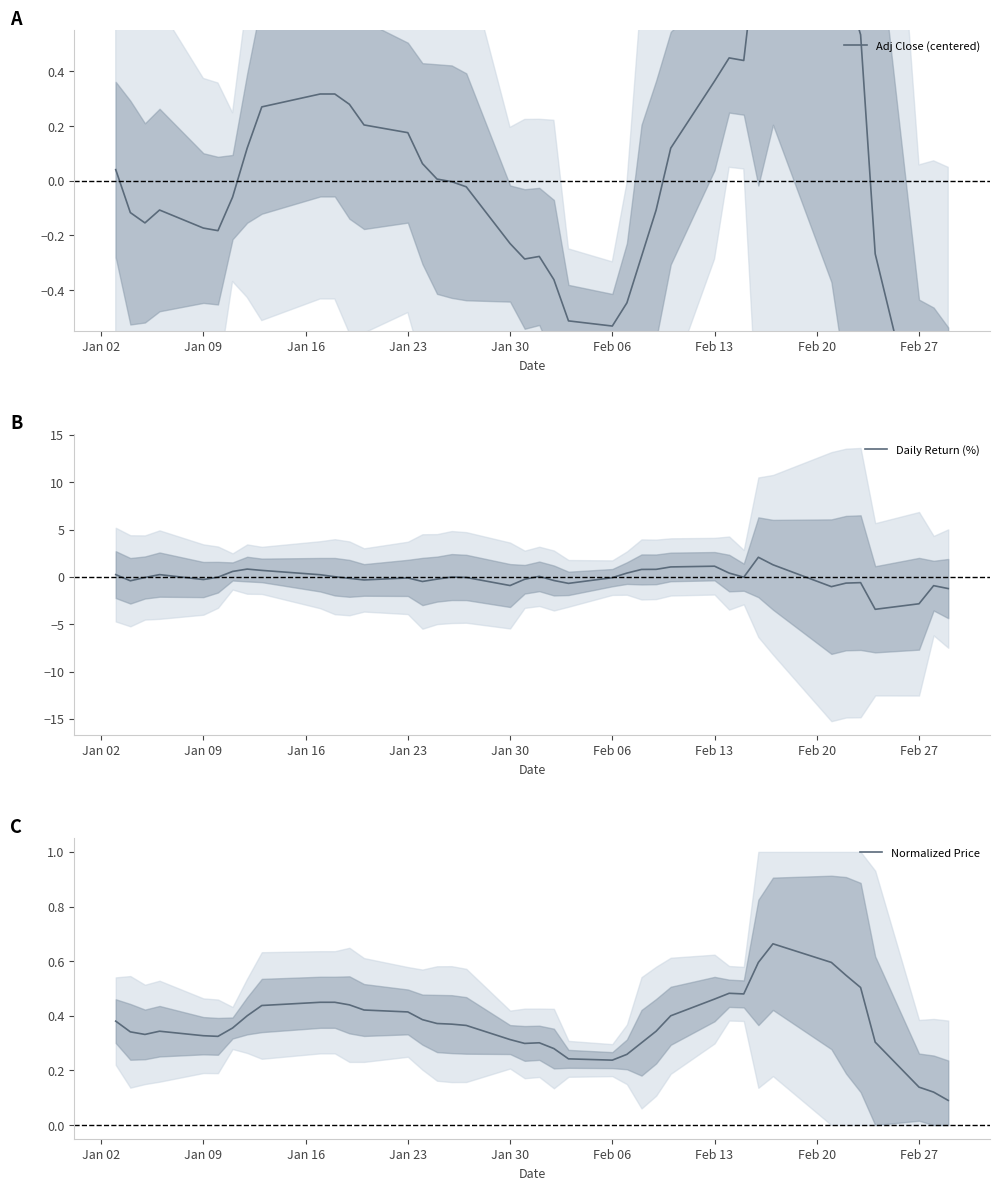

List the series in order of their peak value, lowest first.

Normalized Price, Adj Close (centered), Daily Return (%)